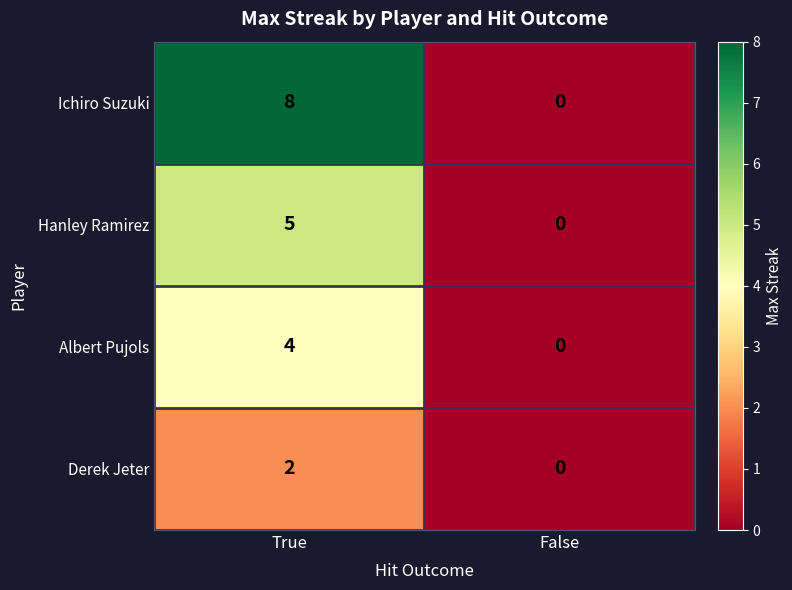

List the series in order of their peak value, highest first.

Ichiro Suzuki, Hanley Ramirez, Albert Pujols, Derek Jeter